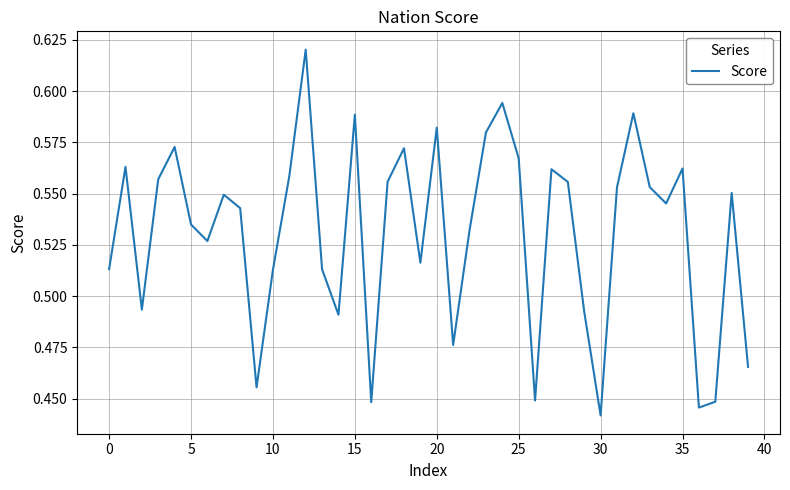

At which label is the value closest to 0?

30